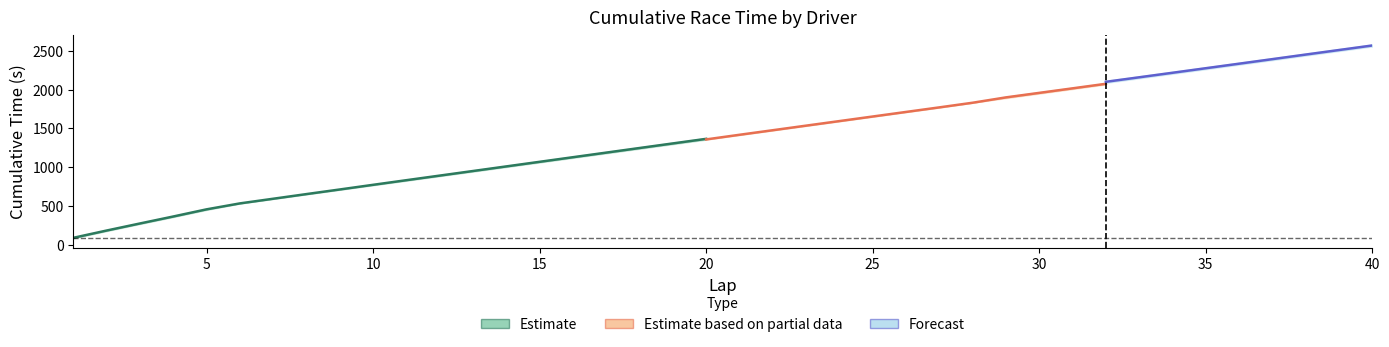

Which category has the lowest value in the AA_Cumulative series?

1